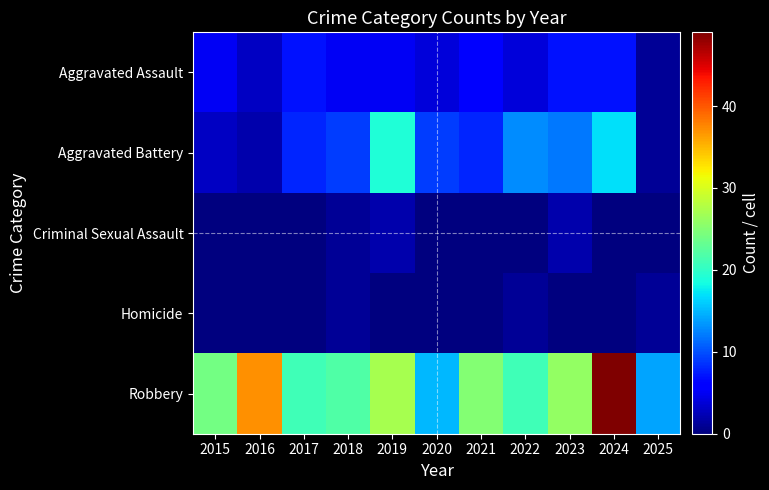

Reading left to right, transcribe all the data shown in this chart.

Aggravated Assault: 2015=5	2016=3	2017=7	2018=5	2019=5	2020=4	2021=6	2022=4	2023=7	2024=7	2025=1
Aggravated Battery: 2015=3	2016=2	2017=8	2018=9	2019=19	2020=9	2021=8	2022=13	2023=12	2024=17	2025=1
Criminal Sexual Assault: 2015=0	2016=0	2017=0	2018=1	2019=2	2020=0	2021=0	2022=0	2023=2	2024=0	2025=0
Homicide: 2015=0	2016=0	2017=0	2018=1	2019=0	2020=0	2021=0	2022=1	2023=0	2024=0	2025=1
Robbery: 2015=24	2016=37	2017=21	2018=22	2019=27	2020=15	2021=25	2022=21	2023=26	2024=49	2025=14